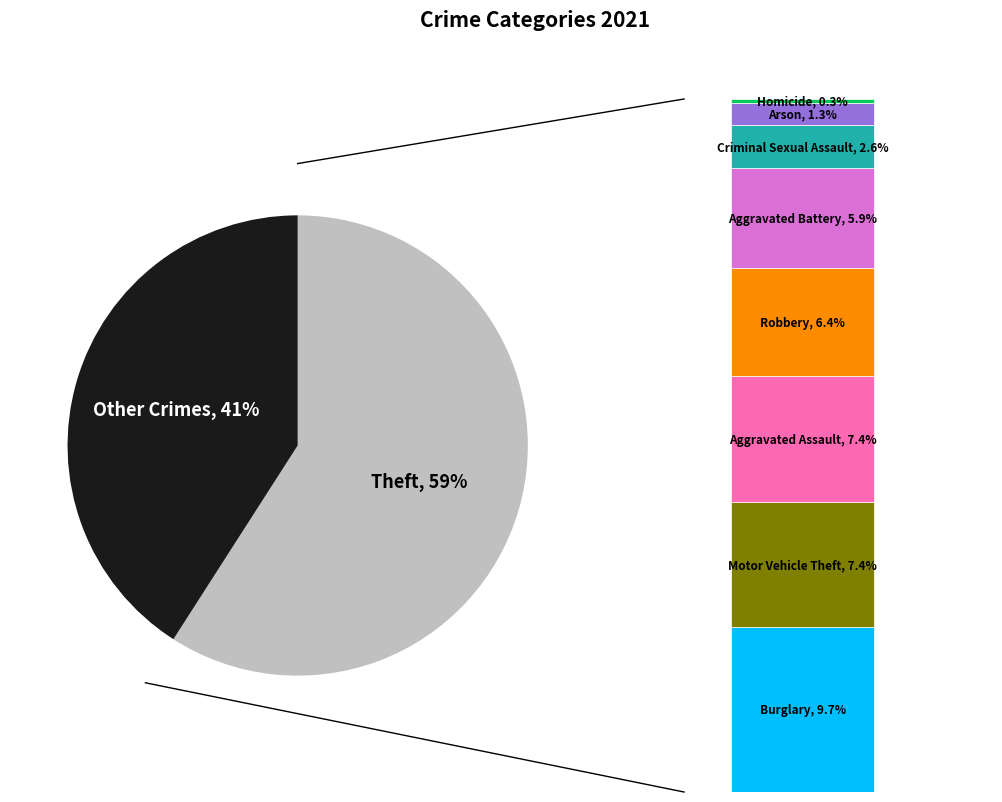

Combined, what portion of the pie is Motor Vehicle Theft and Criminal Sexual Assault?

10.0%